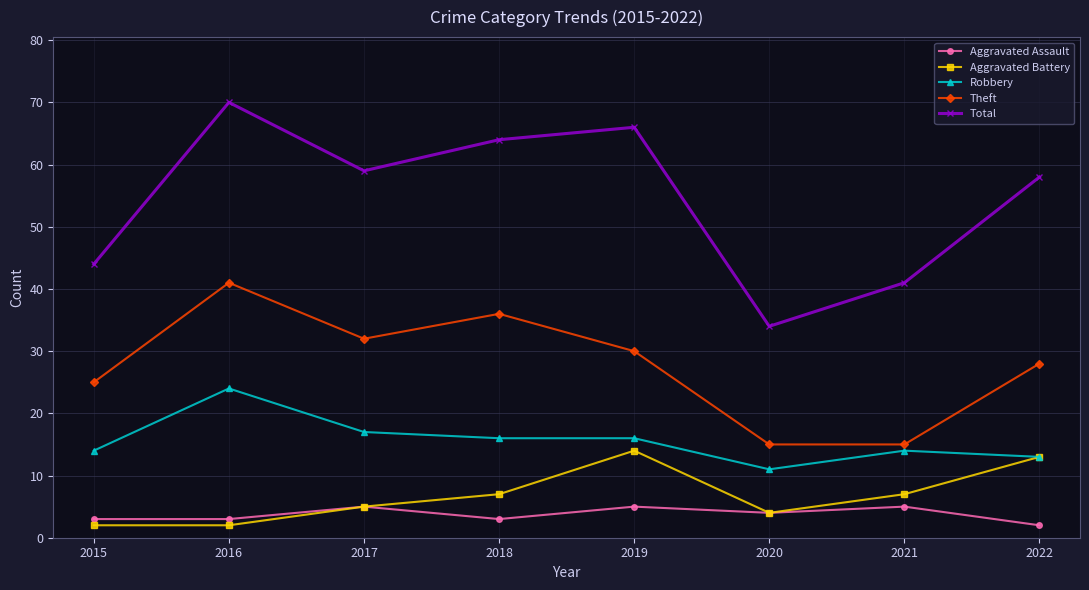

List the series in order of their peak value, highest first.

Total, Theft, Robbery, Aggravated Battery, Aggravated Assault